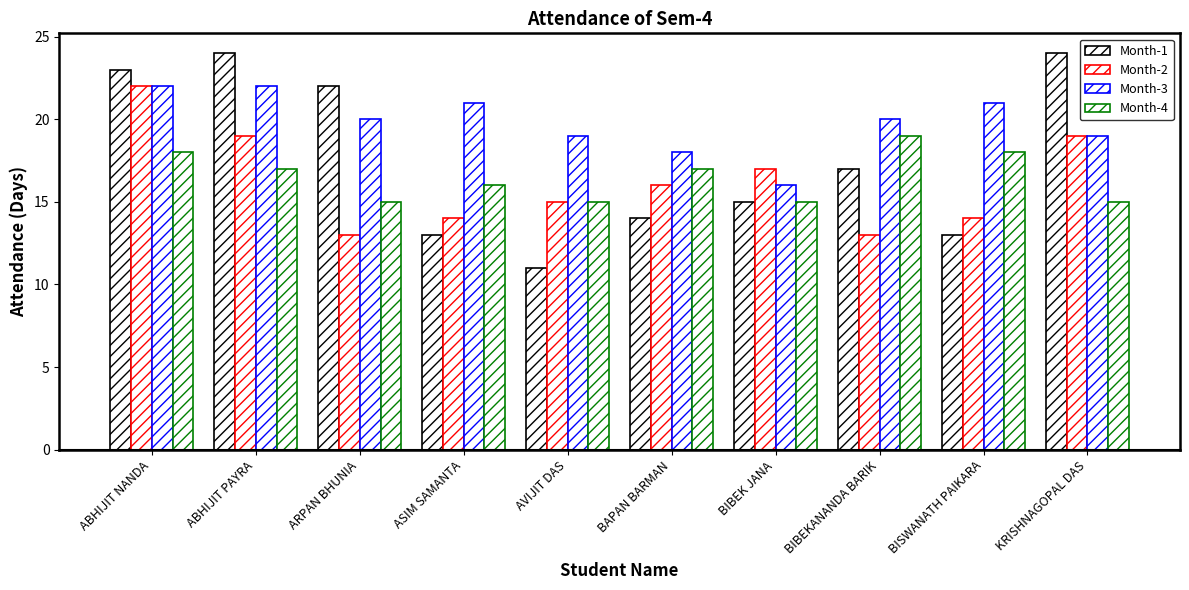

What is the minimum value for Month-1?

11